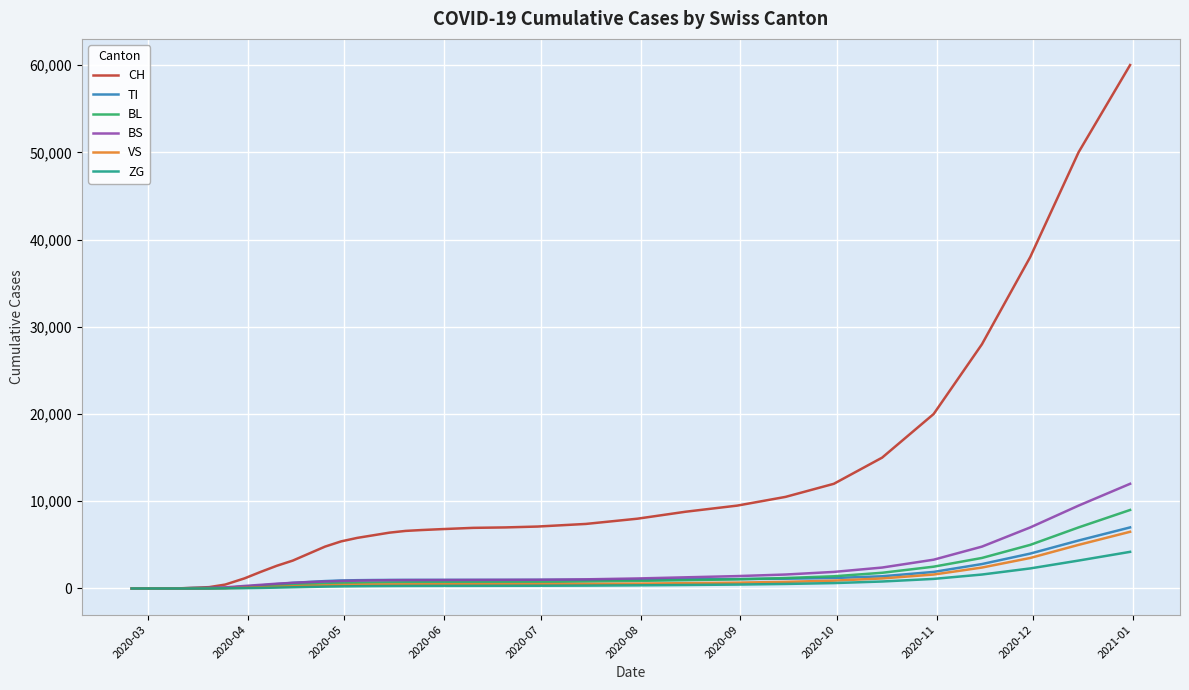

Which series has the largest total across all categories?

CH